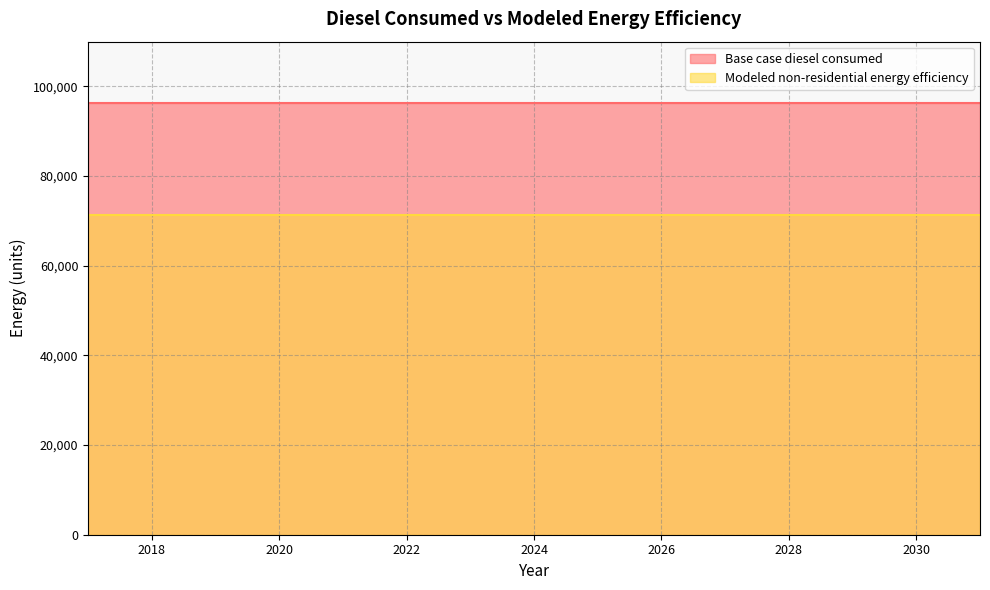

Which category has the highest value in the Base case diesel consumed series?

2017